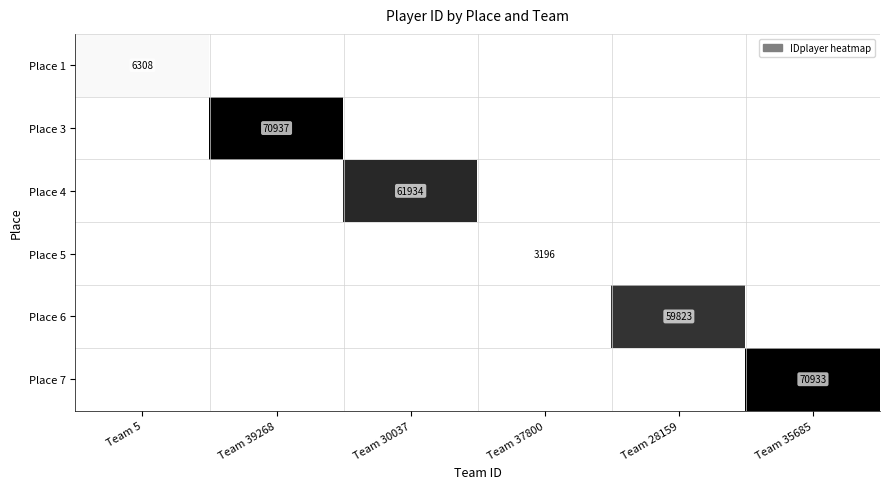

What is the average value of the Place 4 series?

10322